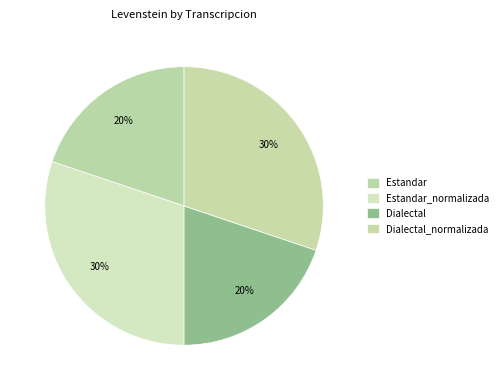

True or false: Dialectal accounts for 29% of the total.

False